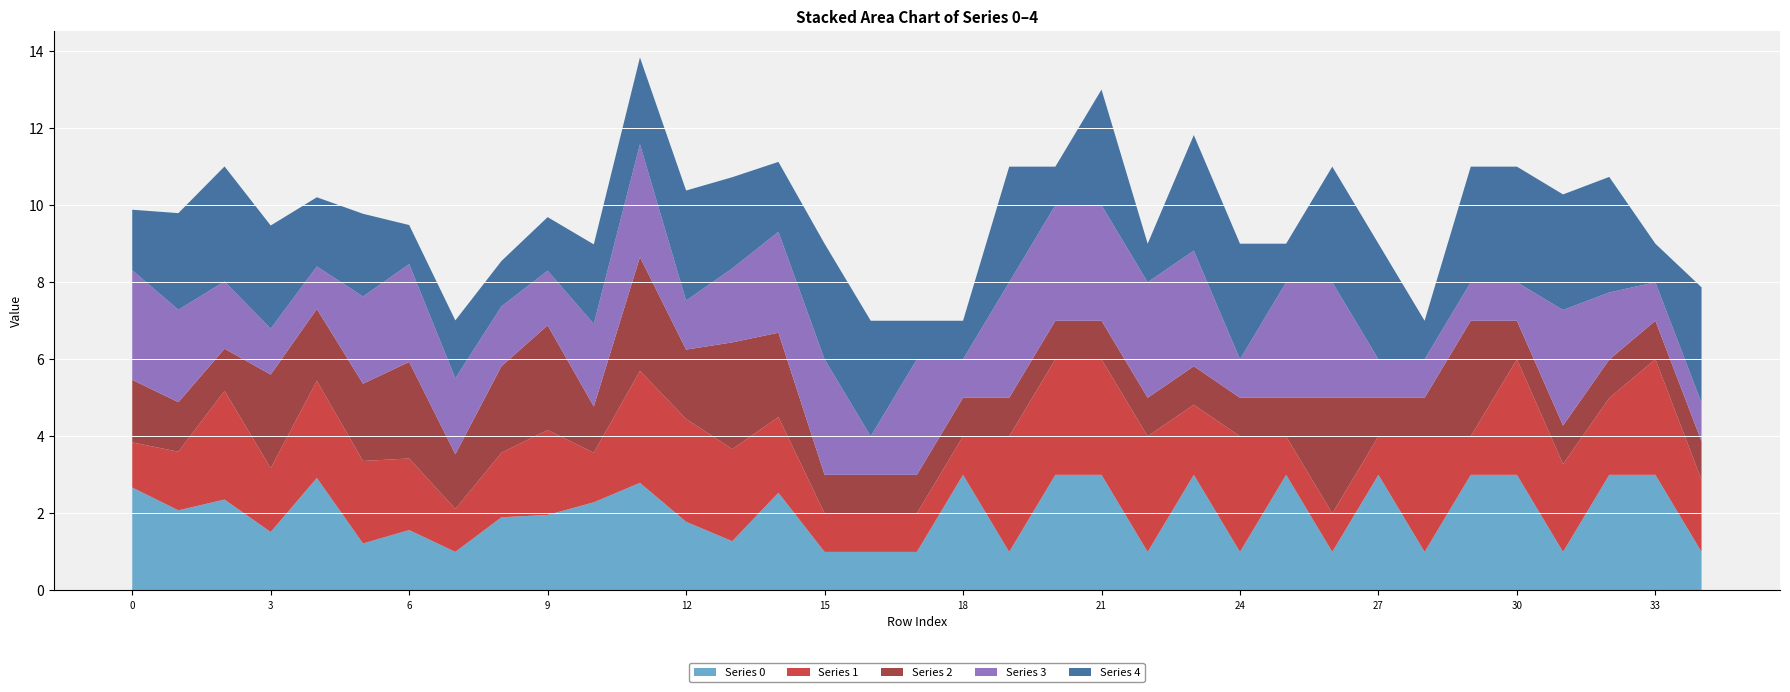

Reading left to right, extract all data points from this chart.

0: 0=2.7	1=2.1	2=2.4	3=1.5	4=2.9	5=1.2	6=1.6	7=1.0	8=1.9	9=2.0	10=2.3	11=2.8	12=1.8	13=1.3	14=2.5	15=1.0	16=1.0	17=1.0	18=3.0	19=1.0	20=3.0	21=3.0	22=1.0	23=3.0	24=1.0	25=3.0	26=1.0	27=3.0	28=1.0	29=3.0	30=3.0	31=1.0	32=3.0	33=3.0	34=1.0
1: 0=1.2	1=1.5	2=2.8	3=1.7	4=2.5	5=2.1	6=1.9	7=1.1	8=1.7	9=2.2	10=1.3	11=2.9	12=2.7	13=2.4	14=2.0	15=1.0	16=1.0	17=1.0	18=1.0	19=3.0	20=3.0	21=3.0	22=3.0	23=1.8	24=3.0	25=1.0	26=1.0	27=1.0	28=3.0	29=1.0	30=3.0	31=2.3	32=2.0	33=3.0	34=1.9
2: 0=1.6	1=1.3	2=1.1	3=2.4	4=1.9	5=2.0	6=2.5	7=1.4	8=2.2	9=2.7	10=1.2	11=3.0	12=1.8	13=2.8	14=2.2	15=1.0	16=1.0	17=1.0	18=1.0	19=1.0	20=1.0	21=1.0	22=1.0	23=1.0	24=1.0	25=1.0	26=3.0	27=1.0	28=1.0	29=3.0	30=1.0	31=1.0	32=1.0	33=1.0	34=1.0
3: 0=2.8	1=2.4	2=1.7	3=1.2	4=1.1	5=2.3	6=2.5	7=2.0	8=1.6	9=1.4	10=2.1	11=2.9	12=1.3	13=1.9	14=2.6	15=3.0	16=1.0	17=3.0	18=1.0	19=3.0	20=3.0	21=3.0	22=3.0	23=3.0	24=1.0	25=3.0	26=3.0	27=1.0	28=1.0	29=1.0	30=1.0	31=3.0	32=1.7	33=1.0	34=1.0
4: 0=1.6	1=2.5	2=3.0	3=2.7	4=1.8	5=2.1	6=1.0	7=1.5	8=1.2	9=1.4	10=2.1	11=2.3	12=2.9	13=2.4	14=1.8	15=3.0	16=3.0	17=1.0	18=1.0	19=3.0	20=1.0	21=3.0	22=1.0	23=3.0	24=3.0	25=1.0	26=3.0	27=3.0	28=1.0	29=3.0	30=3.0	31=3.0	32=3.0	33=1.0	34=3.0